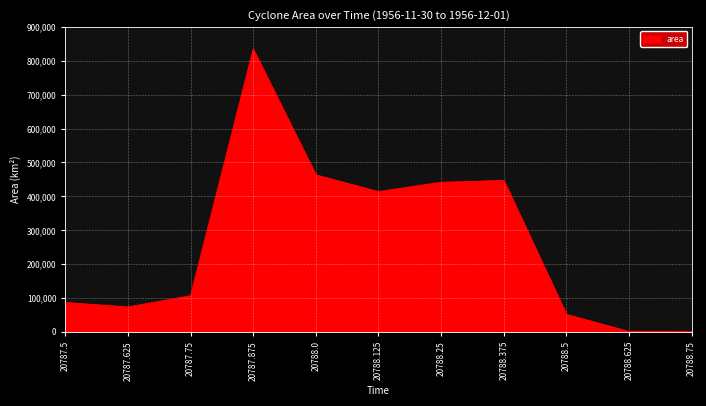

What is the difference between the values at 20788.25 and 20788.0?

21875